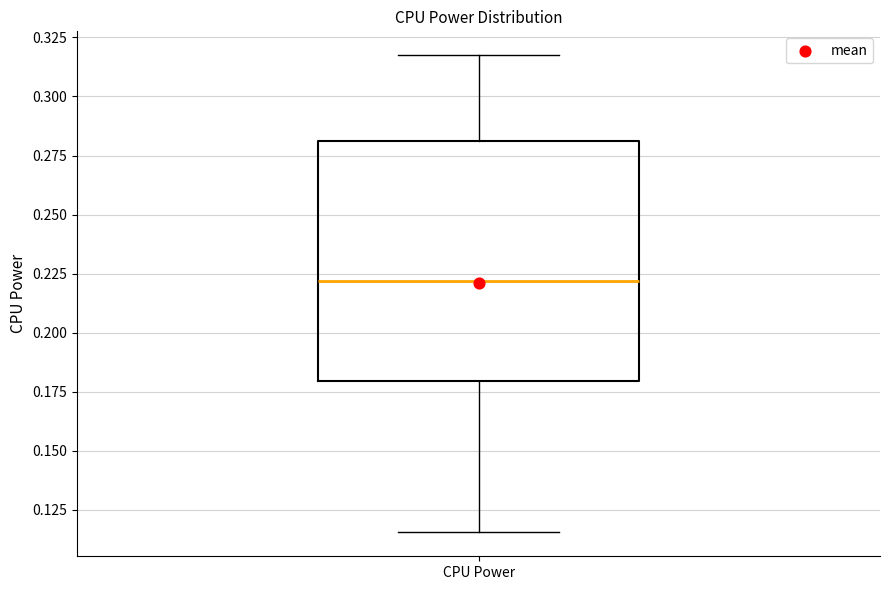

Where is the lower edge of the box for CPU Power on the y-axis? The values are not printed on the chart, so give them approximately, as read against the axis.

0.180